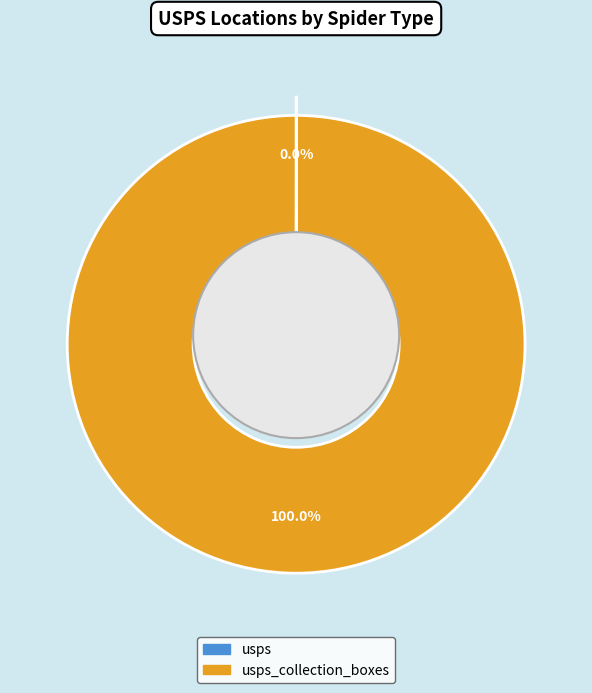

What is the smallest slice in the pie chart?

usps